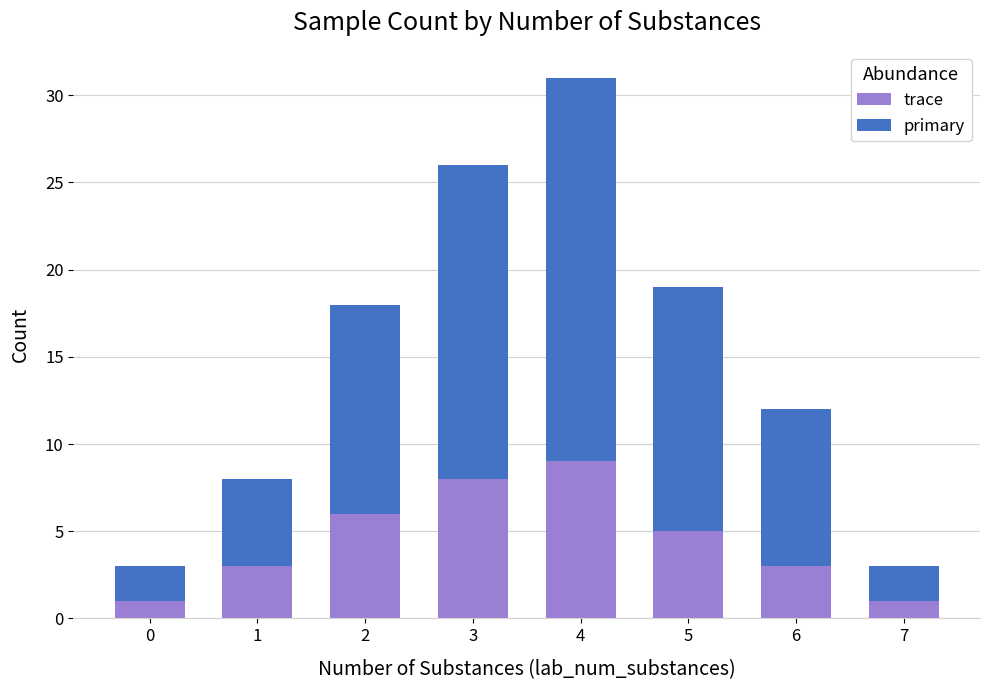

Is it true that trace equals 1 at 1?

False